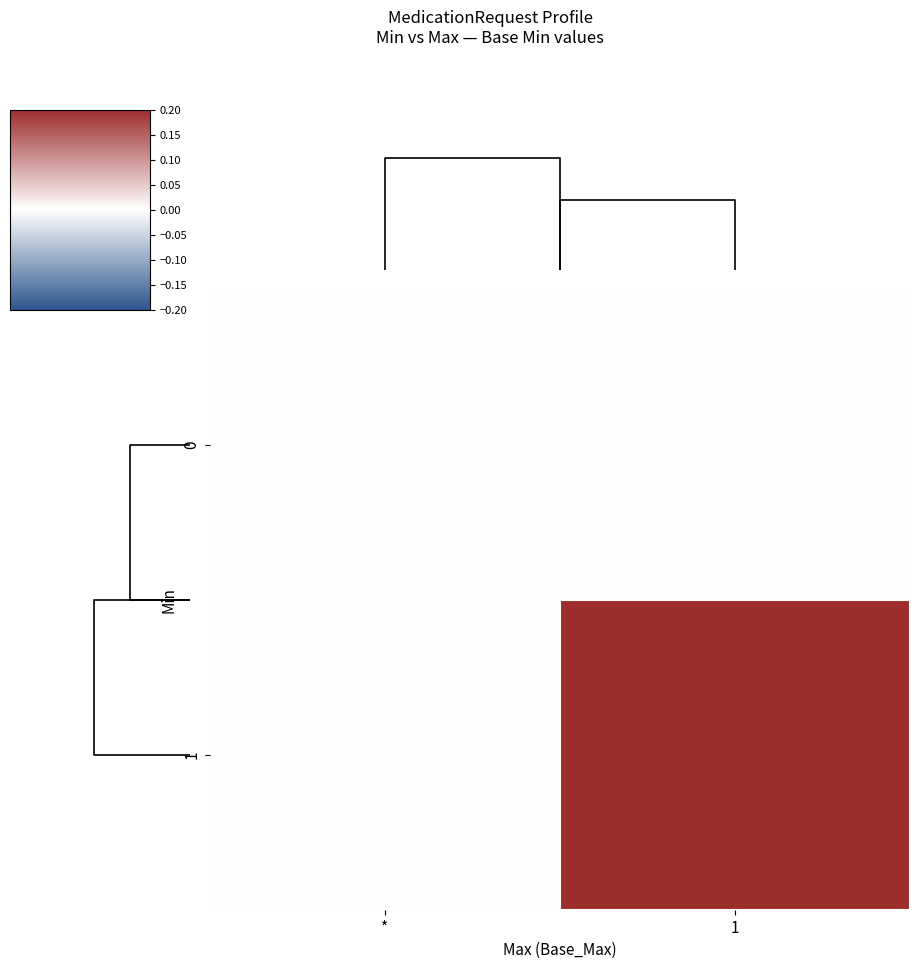

Count the number of categories in the chart.

2